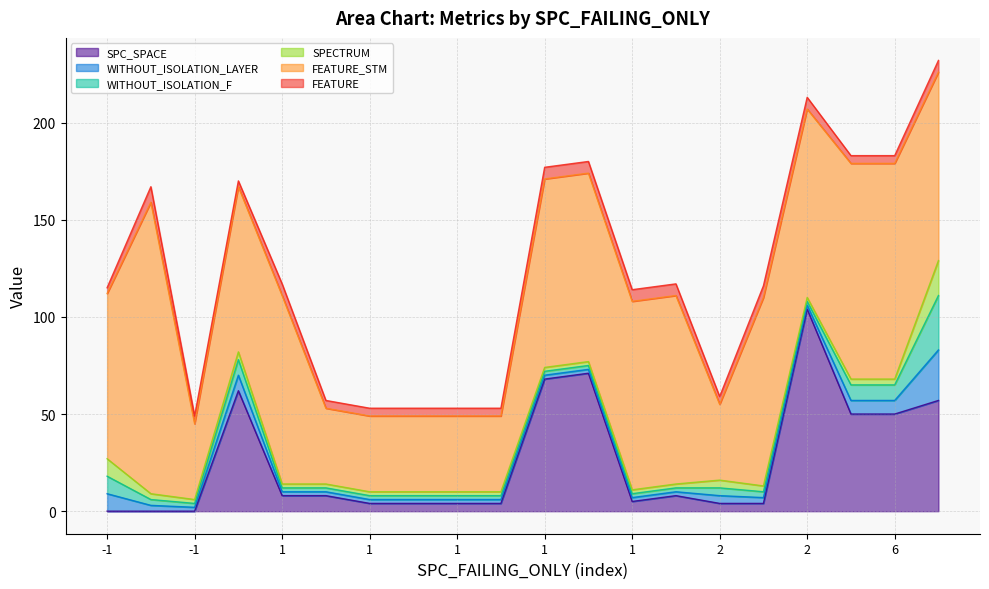

Is it true that FEATURE equals 6 at 1?

True